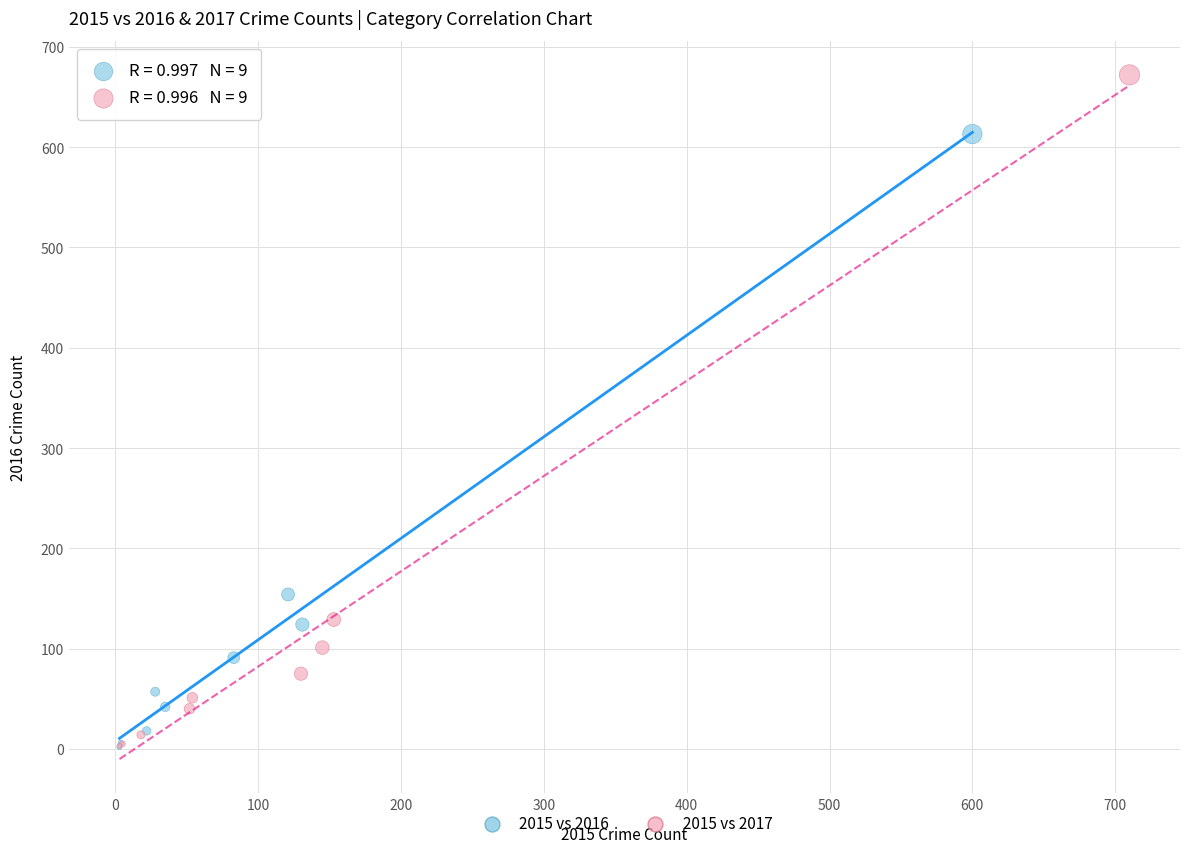

What are all the series names shown in the legend?

2015 vs 2016, 2015 vs 2017